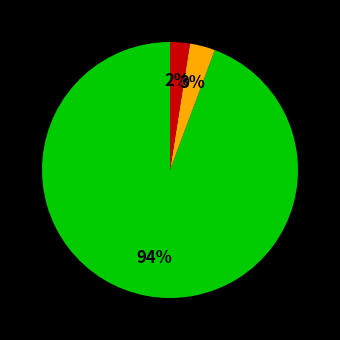

Does any single category account for the majority?

Yes